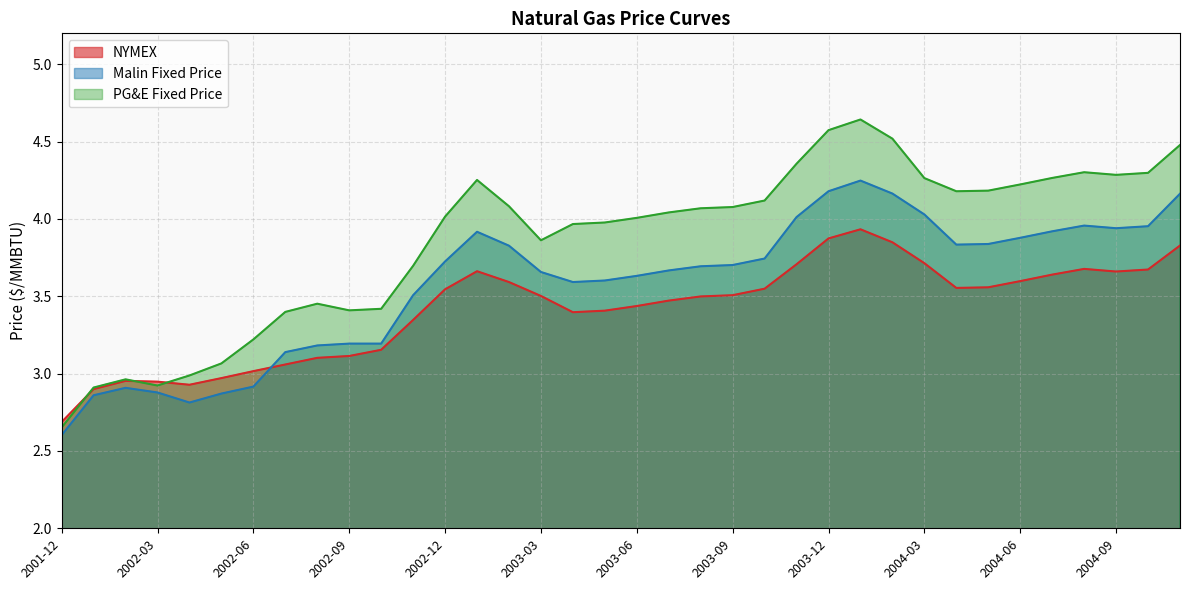

What is the label of the 13th point from the right?

2003-11